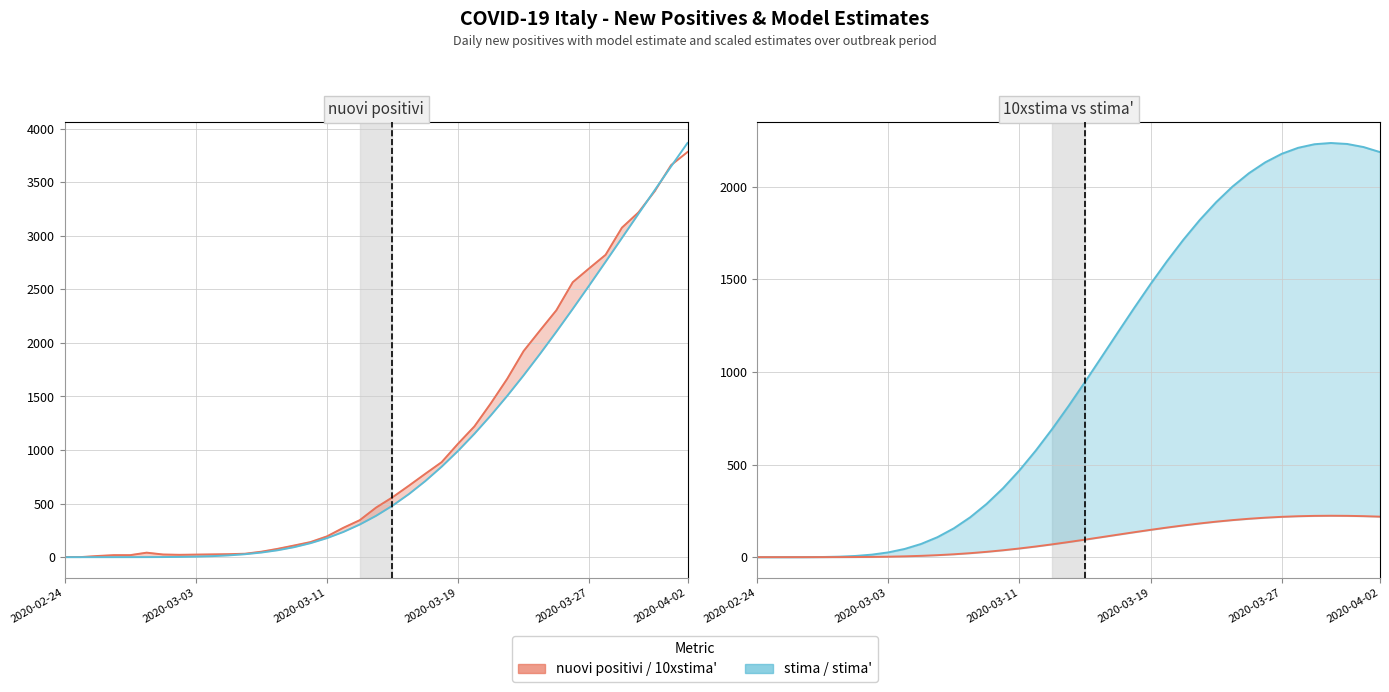

True or false: 10xstima' and stima' cross at least once.

False